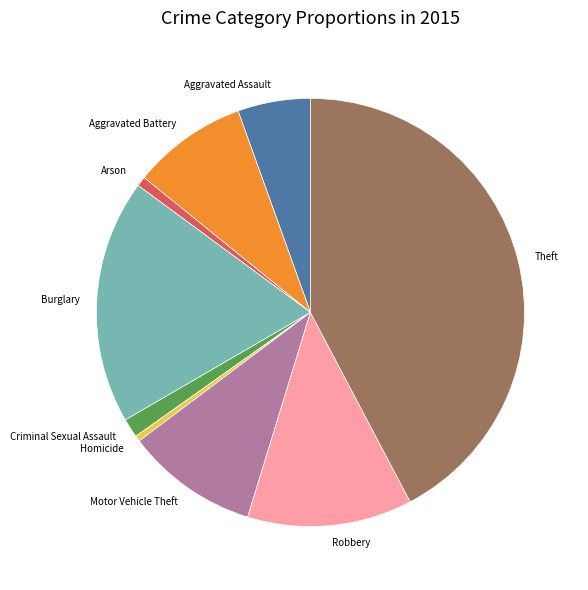

Is there a majority slice in this chart?

No